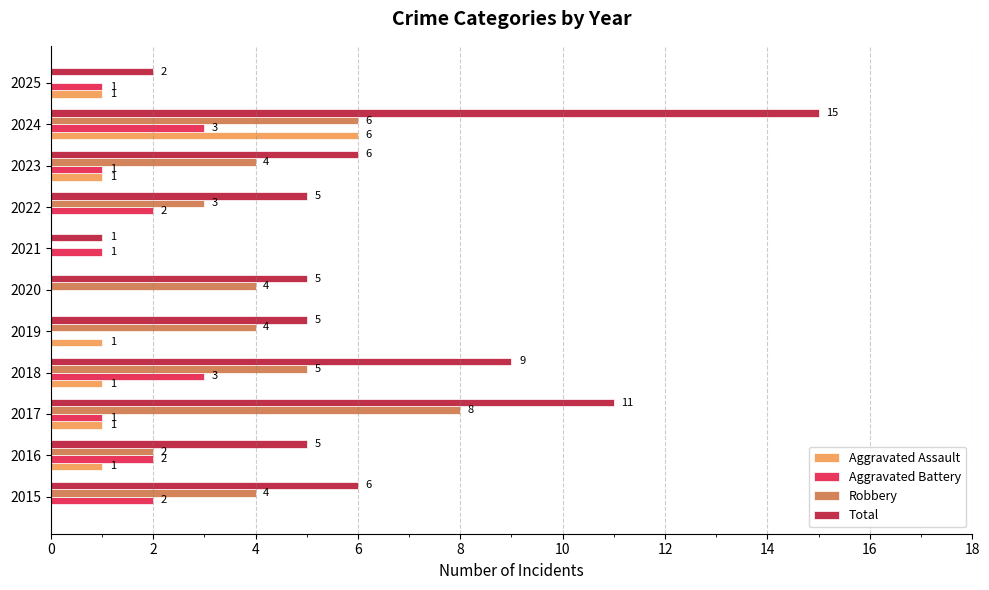

What is the sum of the Robbery values at 2020 and 2021?

4